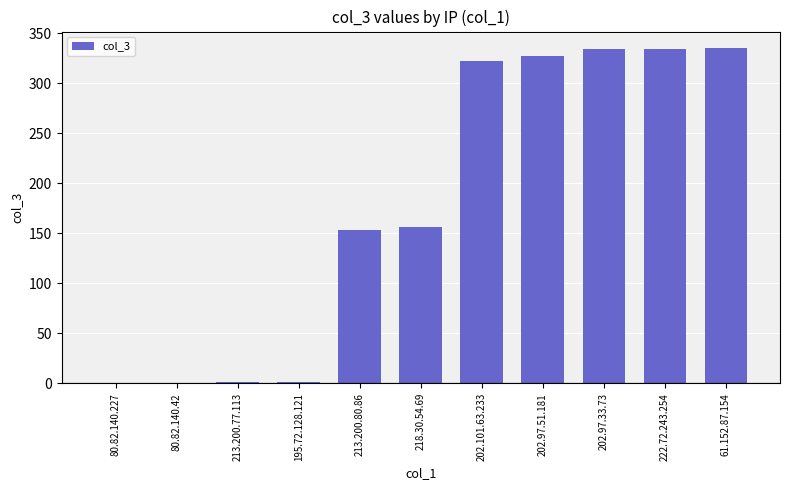

What is the difference between the values at 61.152.87.154 and 213.200.80.86?

181.5